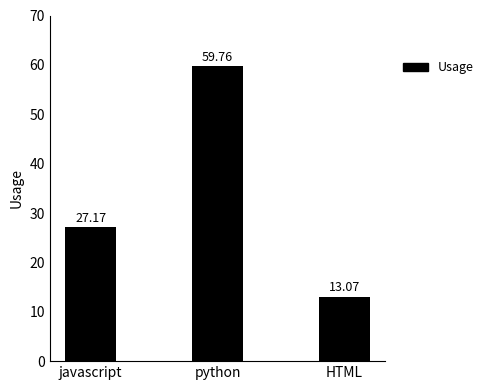

Which category has the lowest value across all series?

HTML